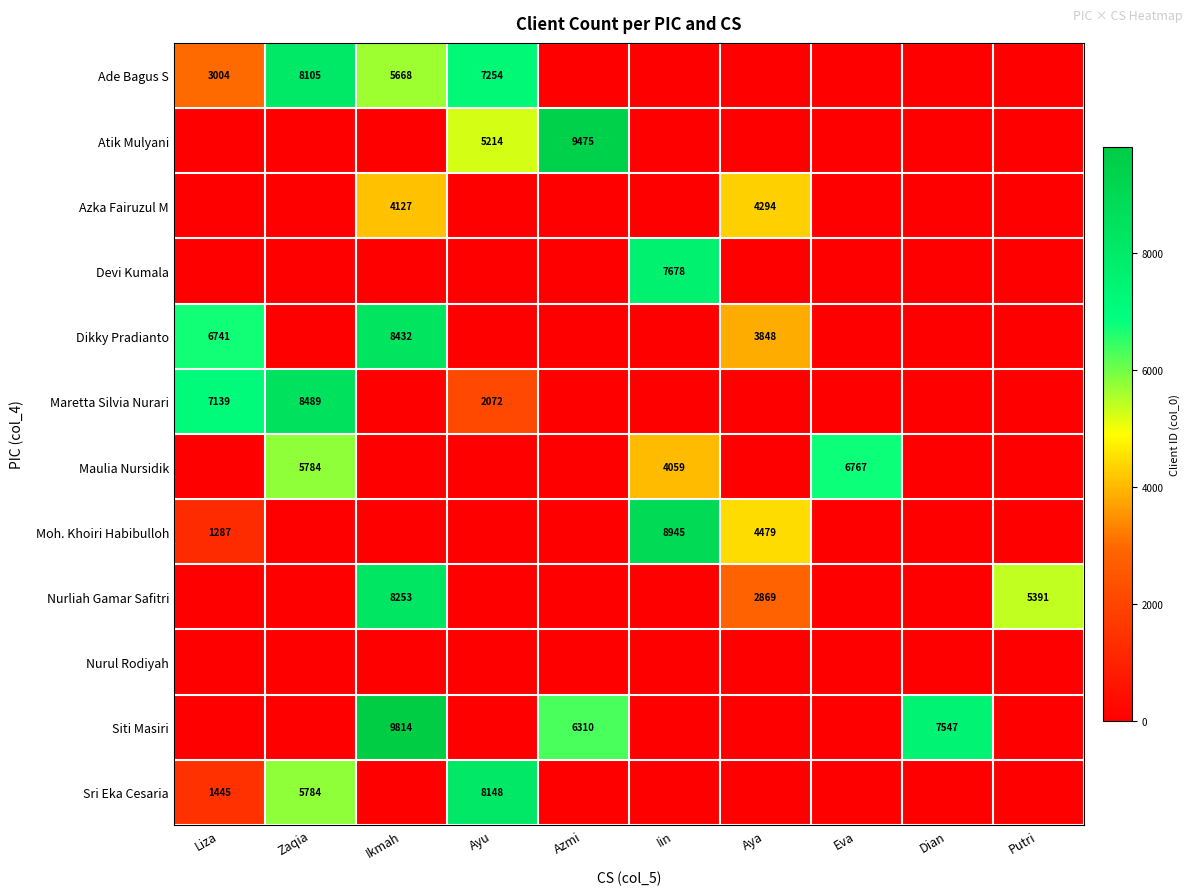

What is the total value across all series at Zaqia?

28162